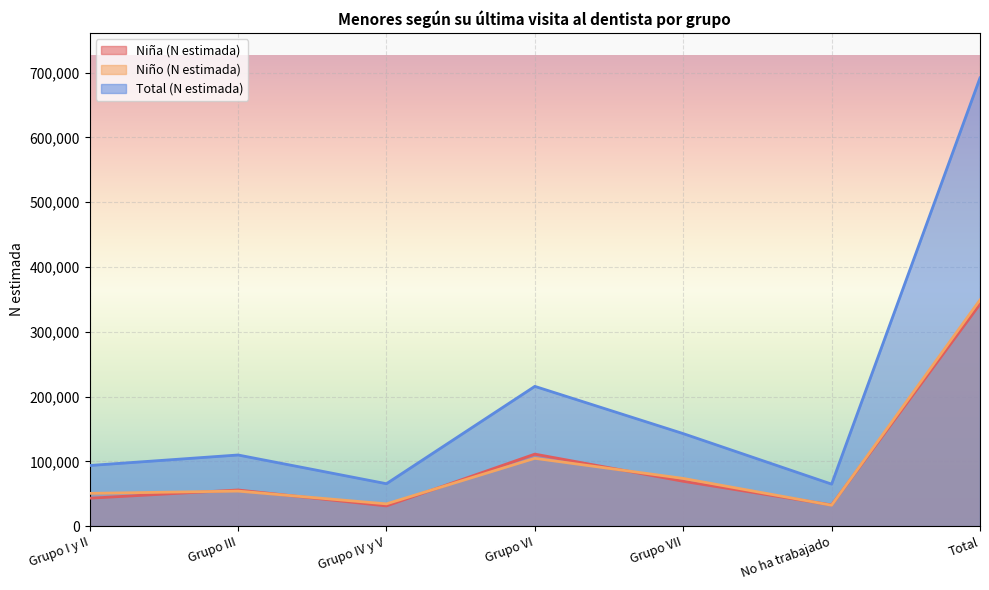

Is it true that Niño (N estimada) equals 81458 at Grupo III?

False